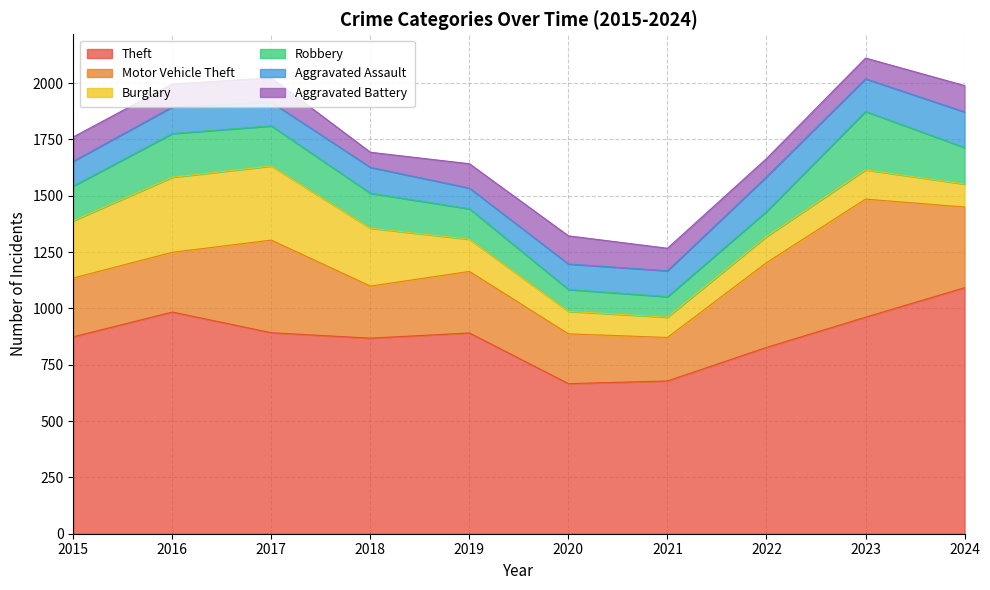

Reading right to left, list all the values displayed in this chart.

Theft: 1092	961	827	678	666	891	868	892	984	874
Motor Vehicle Theft: 358	524	376	193	221	273	231	411	265	261
Burglary: 102	130	116	90	100	143	257	329	333	254
Robbery: 162	259	111	91	97	135	155	178	194	154
Aggravated Assault: 158	145	154	115	113	92	115	105	118	110
Aggravated Battery: 117	92	81	100	125	108	67	108	102	108